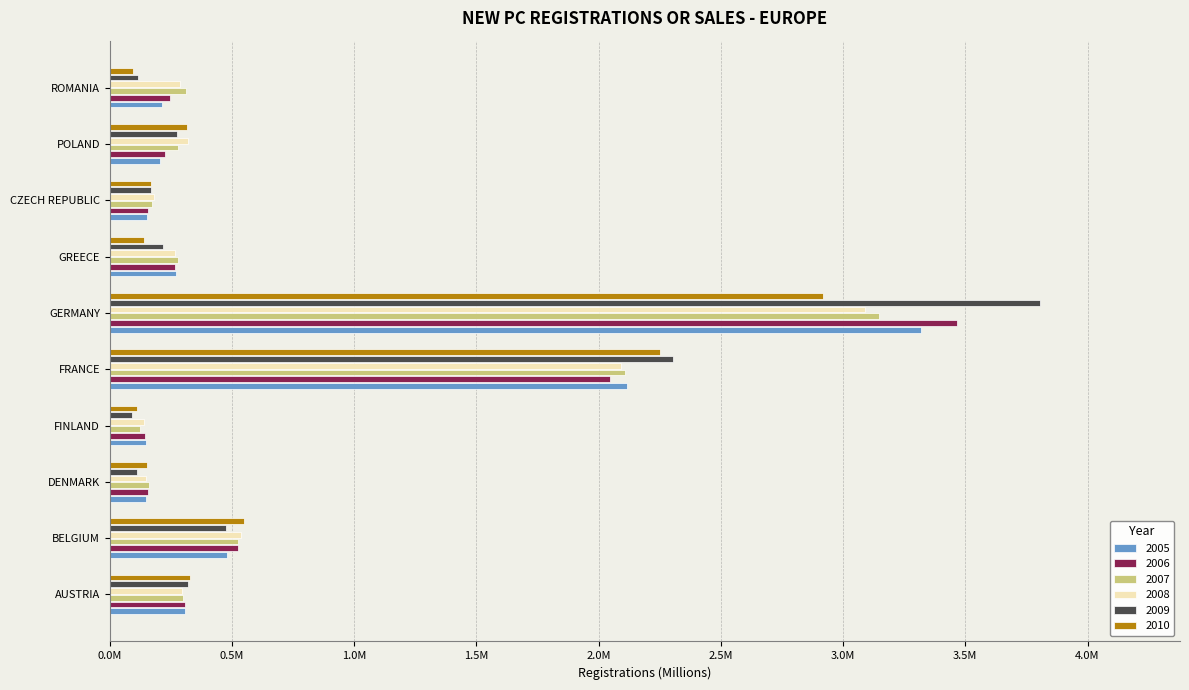

What are all the series names shown in the legend?

2005, 2006, 2007, 2008, 2009, 2010